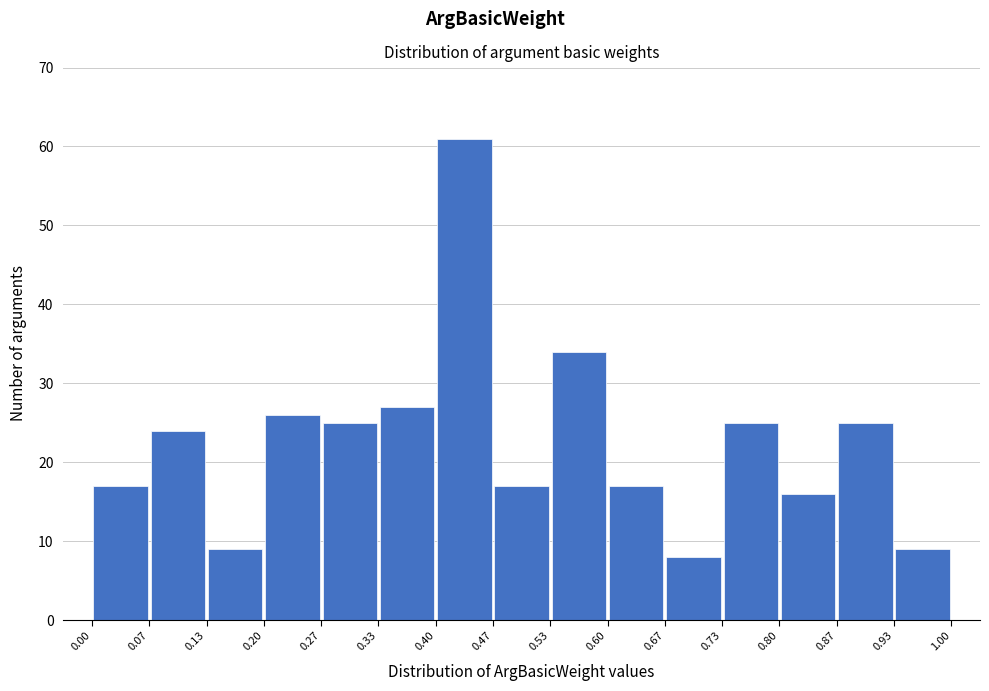

Which range on the x-axis has the tallest bar?

0.40 to 0.47